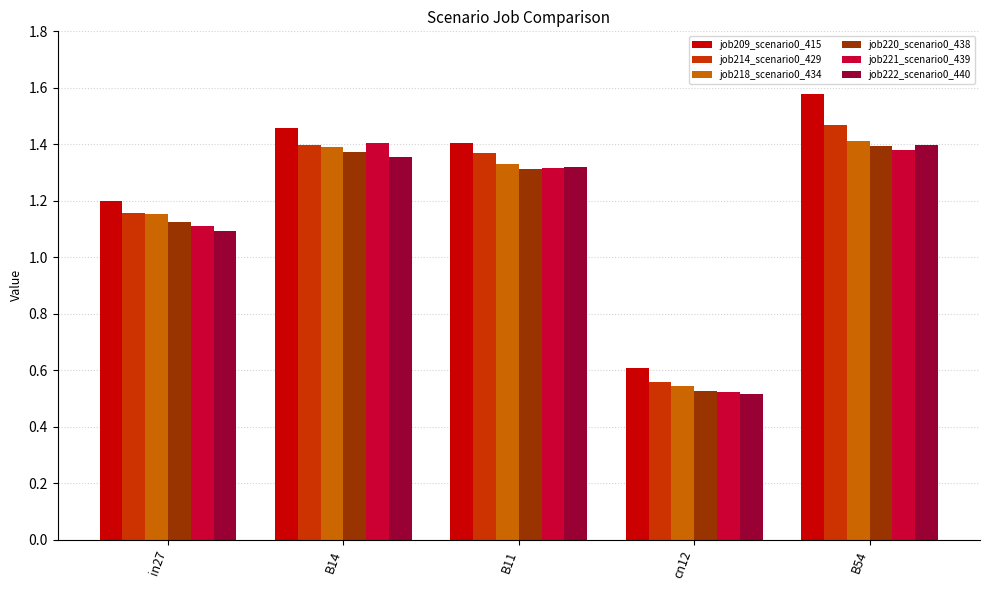

Which series has the widest spread of values?

job209_scenario0_415